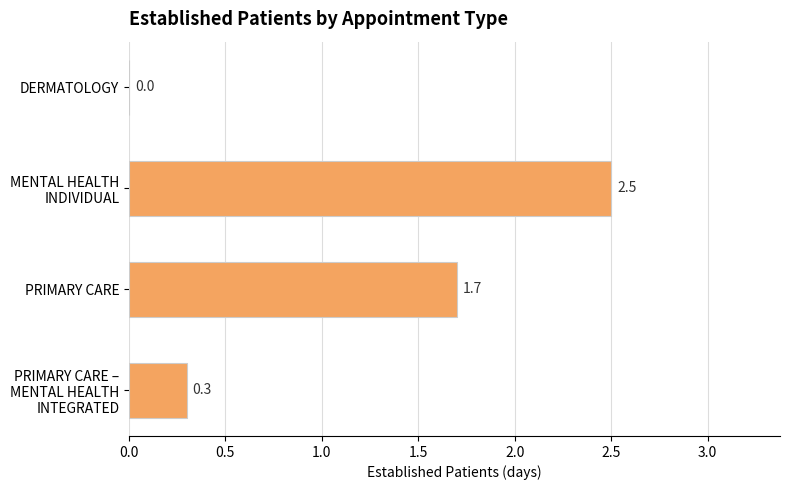

What is the change in value from DERMATOLOGY to PRIMARY CARE?

+1.7